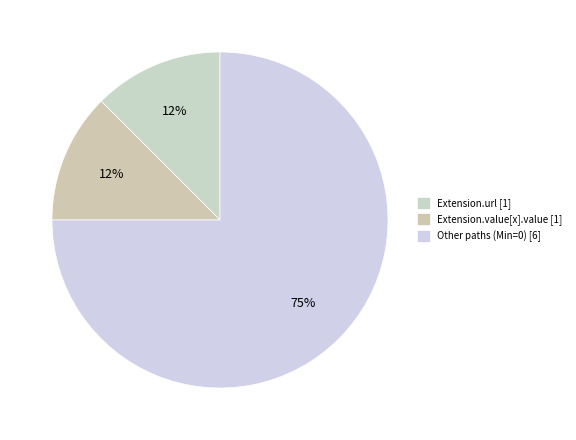

To the nearest percent, what is the average slice percentage?

33%